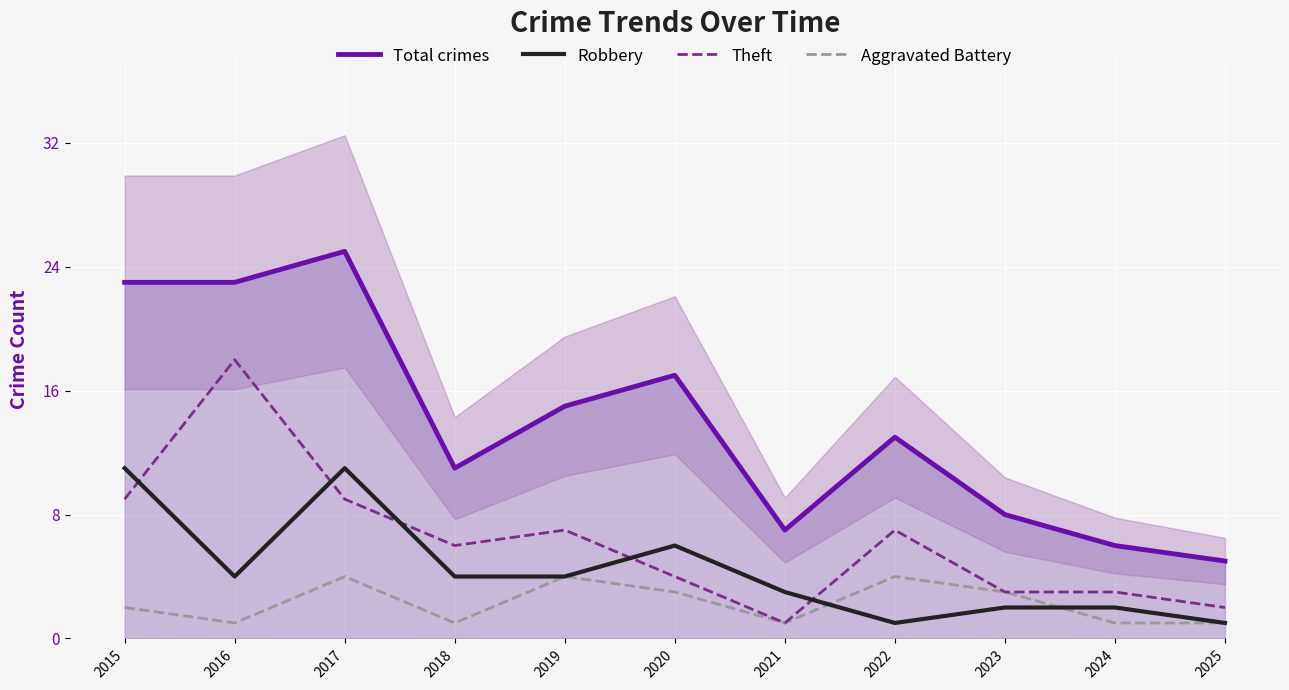

At which label does Total crimes first exceed 13?

2015